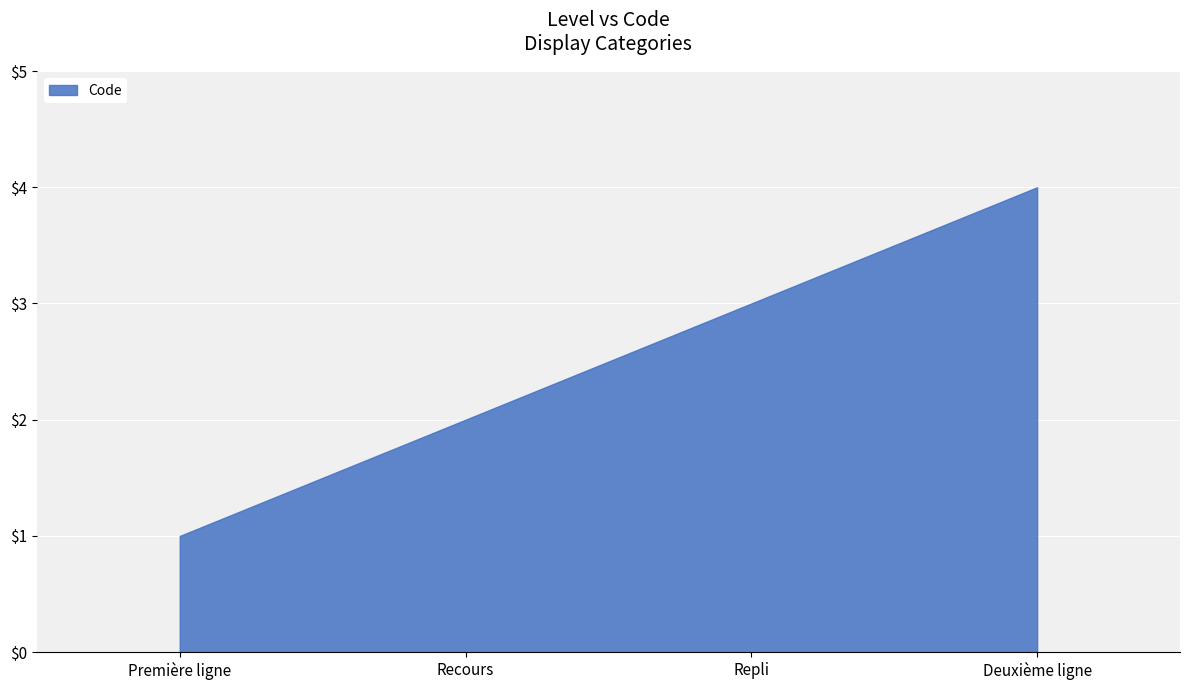

Rank the categories by value from lowest to highest.

Première ligne, Recours, Repli, Deuxième ligne